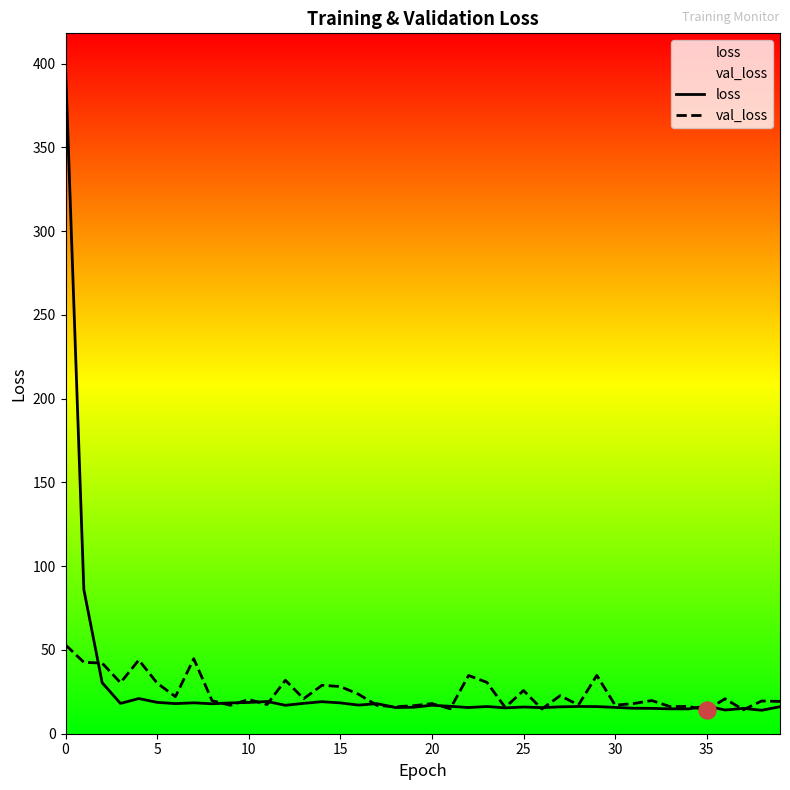

Which series contains the lowest Y value?

loss